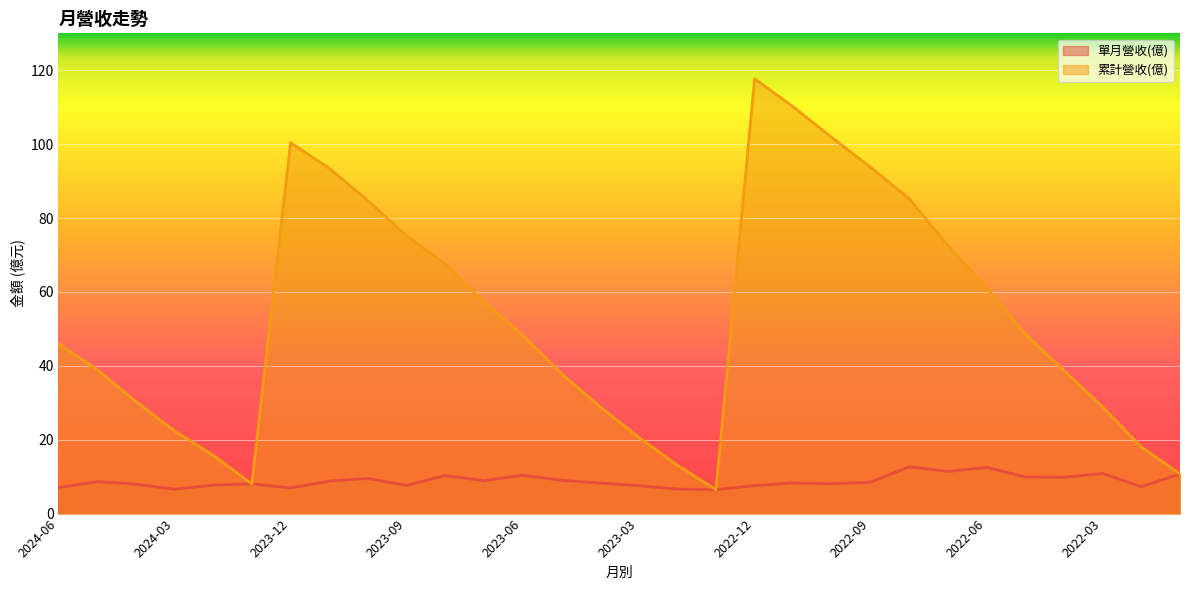

What is the label of the 16th point from the right?

2023-04